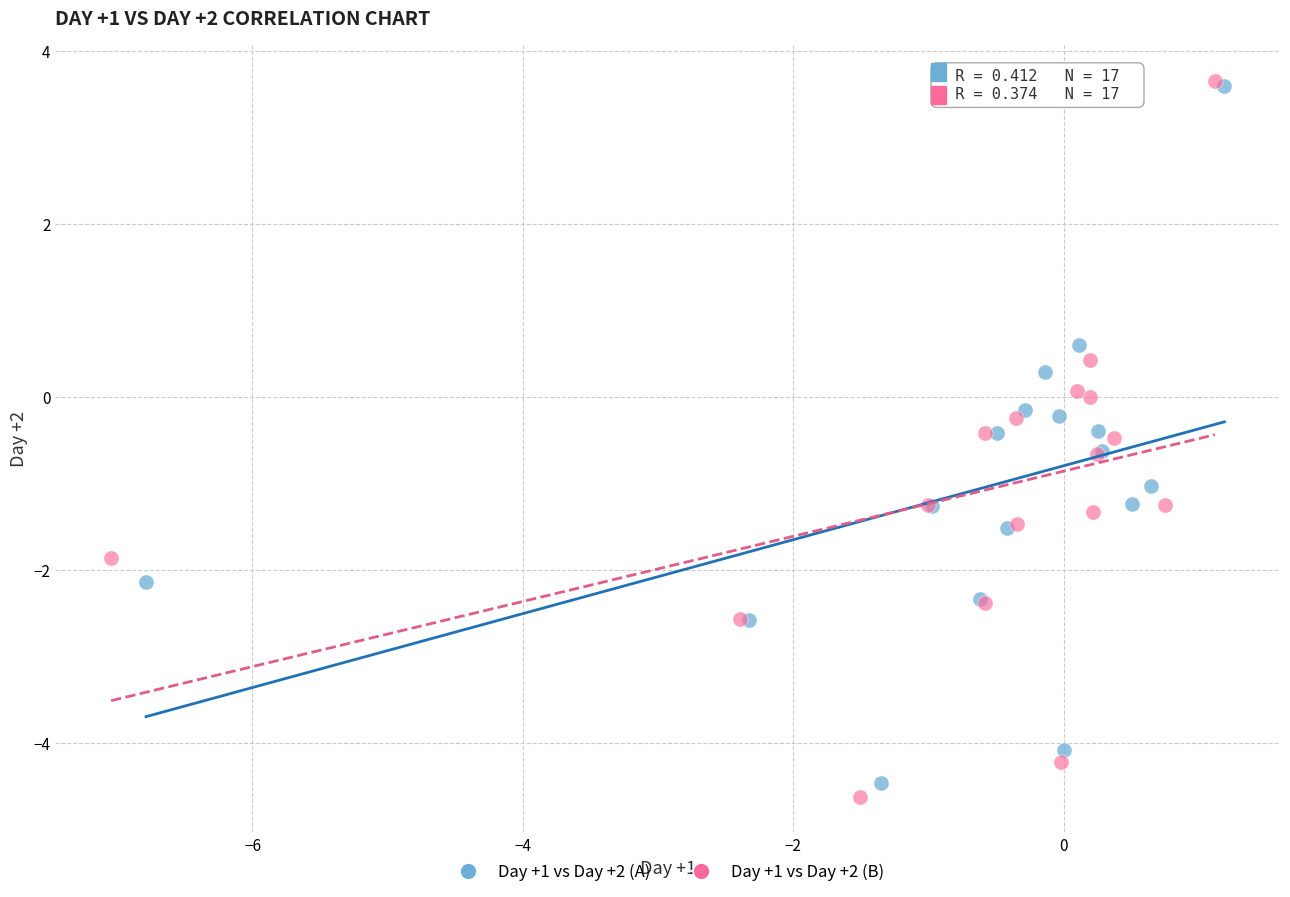

Which series has the widest spread of Y values?

Day +1 vs Day +2 (B)